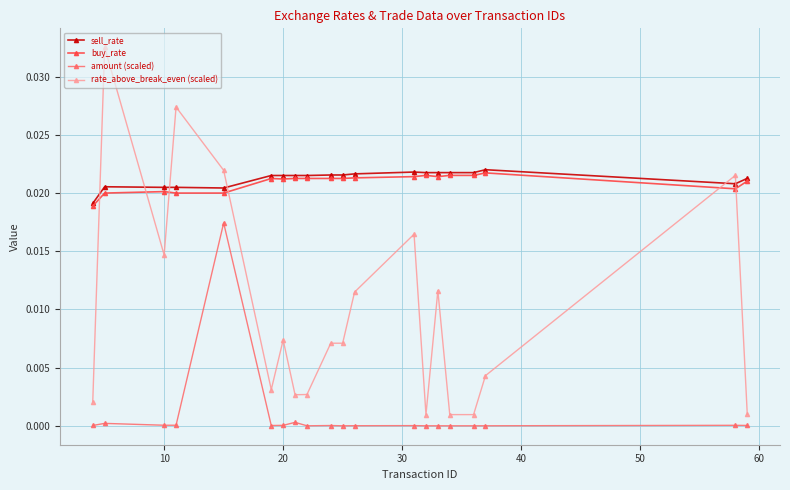

Which series has the widest spread of values?

rate_above_break_even (scaled)